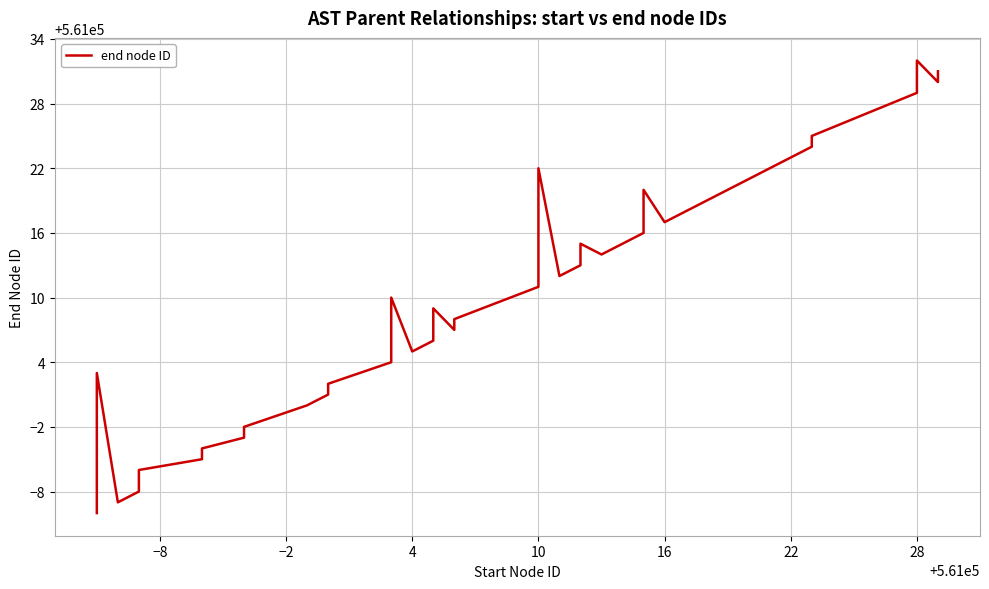

How many lines are shown in the chart?

1